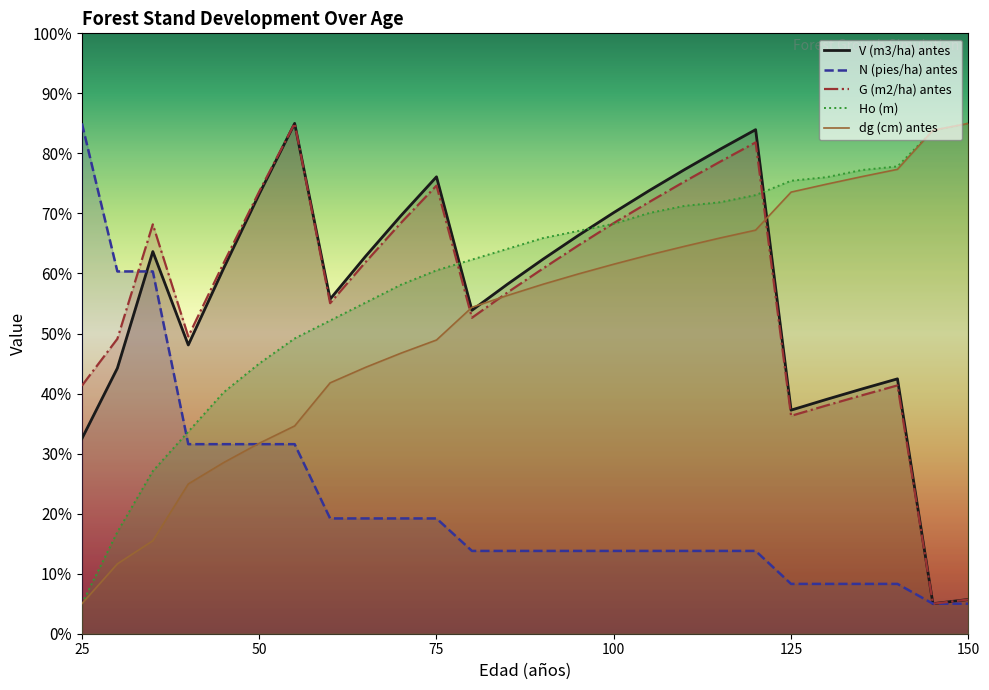

What is the sum of all dg (cm) antes values?

1355.6